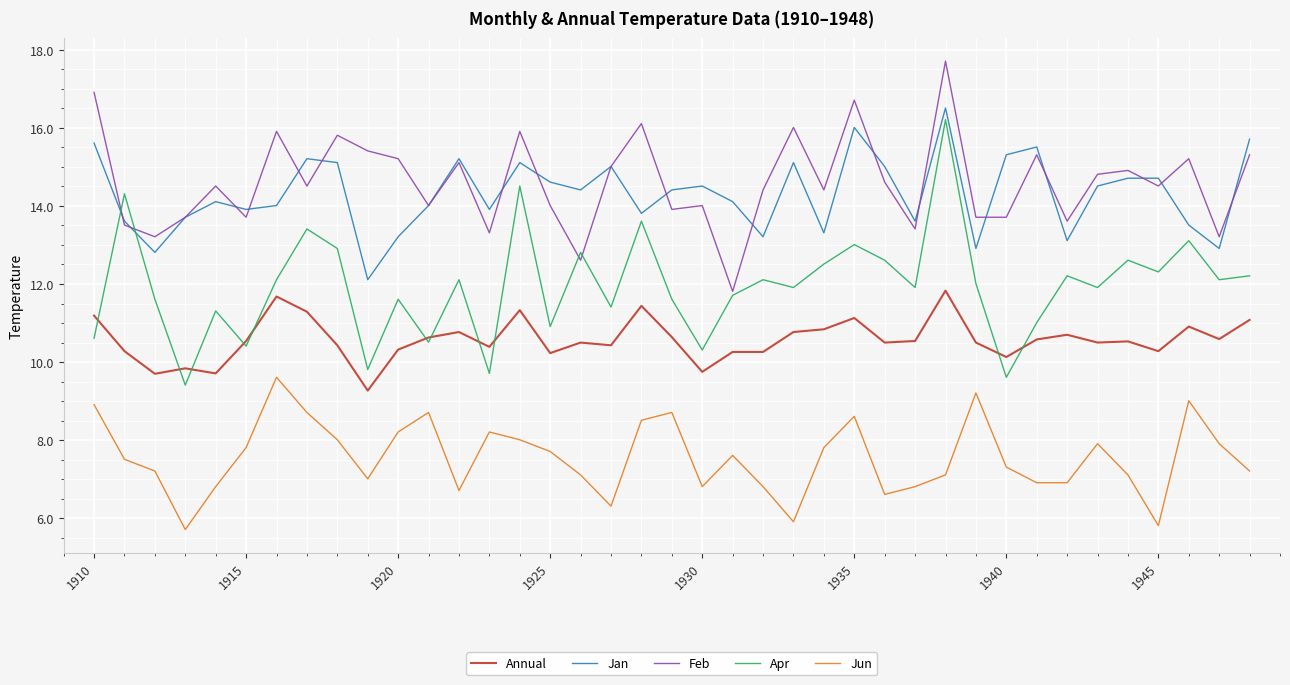

True or false: Jan and Jun cross at least once.

False